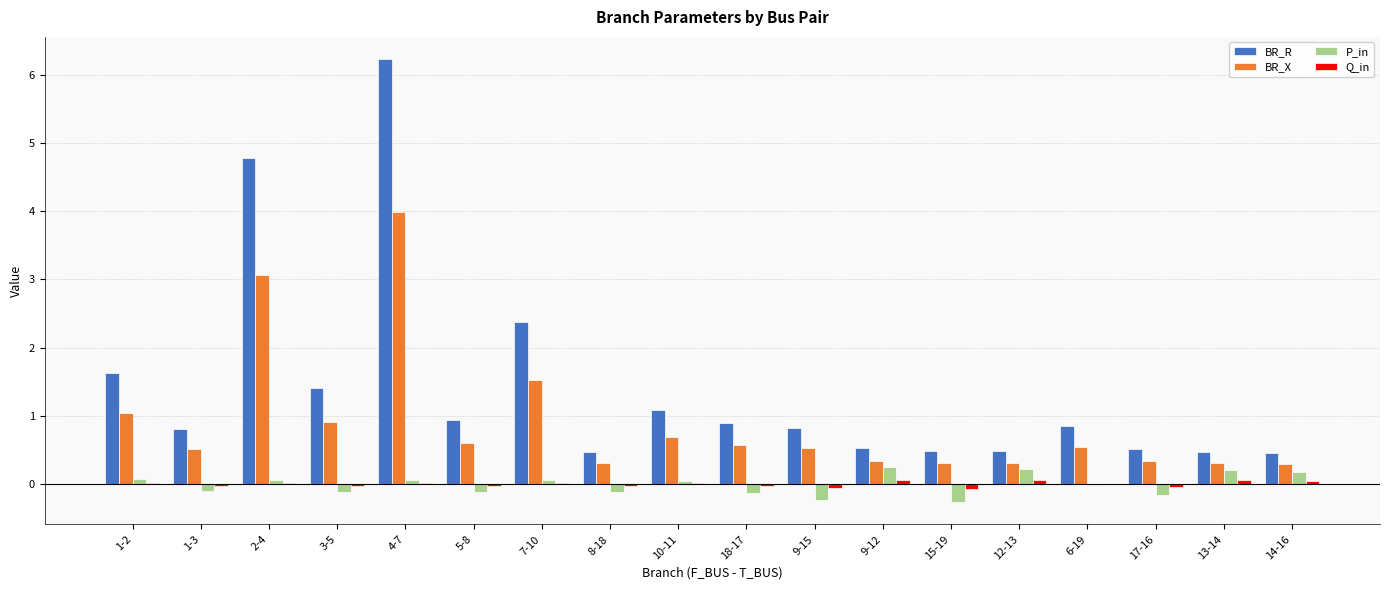

True or false: BR_R has a value of 9.1 at 4-7.

False